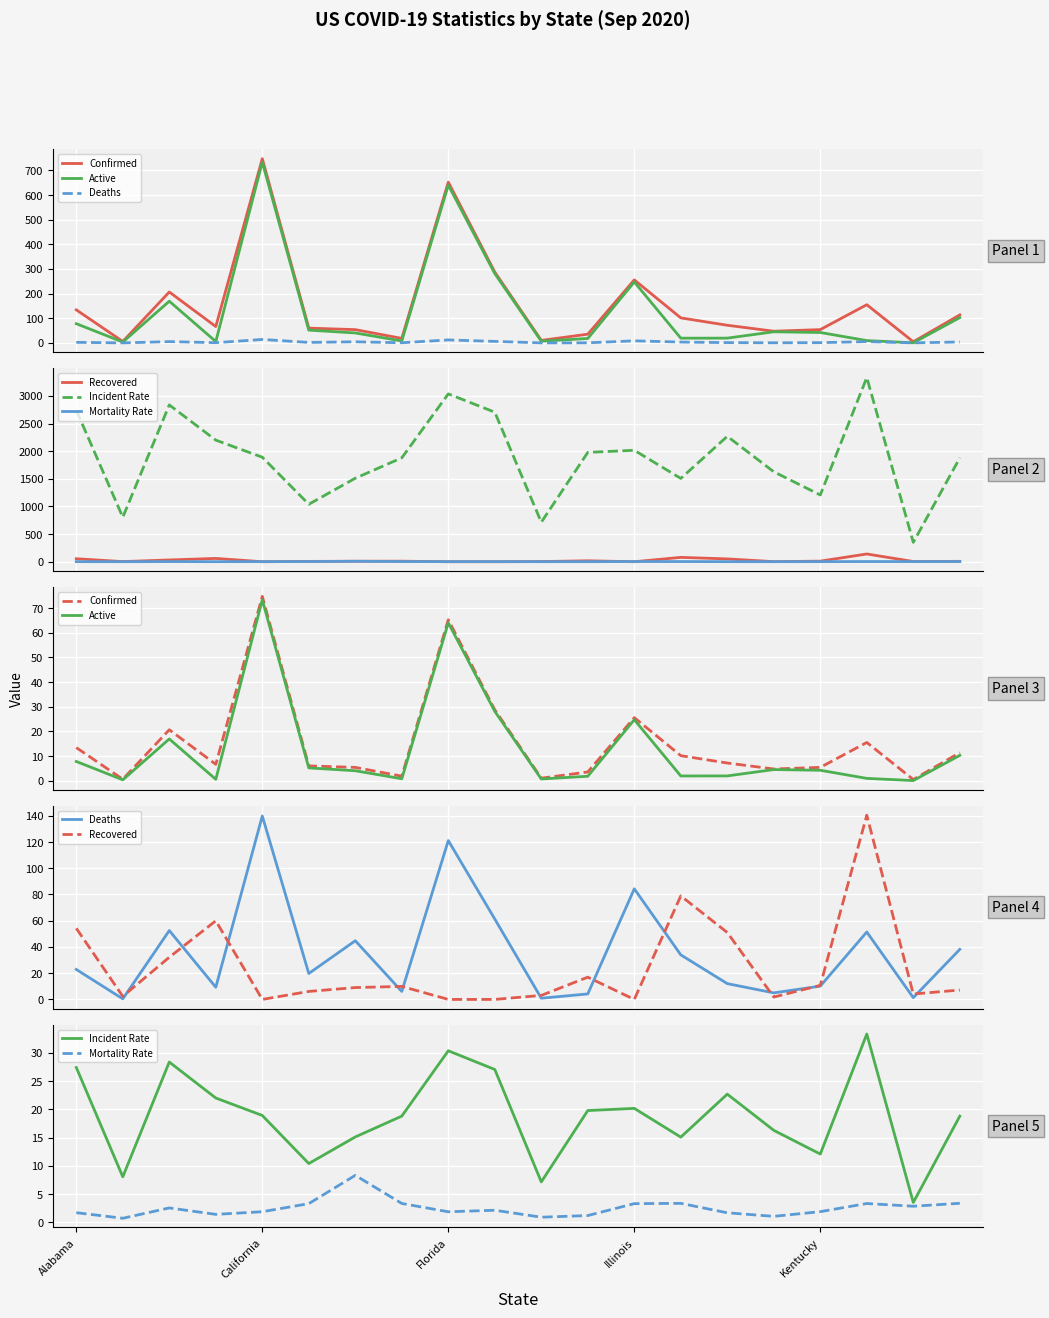

Reading left to right, list all the values displayed in this chart.

Confirmed: 13.4	0.6	20.7	6.6	74.7	6.0	5.4	1.8	65.2	28.7	1.0	3.5	25.6	10.1	7.2	4.7	5.4	15.5	0.5	11.4
Active: 7.8	0.4	16.9	0.6	73.3	5.2	4.0	0.8	64.0	28.1	0.7	1.8	24.7	1.9	1.9	4.5	4.2	0.9	0.0	10.3
Deaths: 22.9	0.4	52.5	9.3	139.8	19.8	44.7	6.1	121.1	61.3	0.9	4.2	84.3	34.0	12.0	5.0	10.1	51.4	1.3	38.2
Recovered: 54.2	2.3	32.2	59.9	0.0	6.1	9.0	9.9	0.0	0.0	3.1	17.0	0.0	78.9	51.0	1.8	10.7	140.4	4.1	7.2
Incident Rate: 27.4	8.1	28.4	22.0	18.9	10.4	15.1	18.8	30.4	27.1	7.1	19.8	20.2	15.1	22.7	16.3	12.1	33.3	3.5	18.8
Mortality Rate: 1.7	0.7	2.5	1.4	1.9	3.3	8.3	3.3	1.9	2.1	0.9	1.2	3.3	3.4	1.7	1.1	1.9	3.3	2.8	3.4